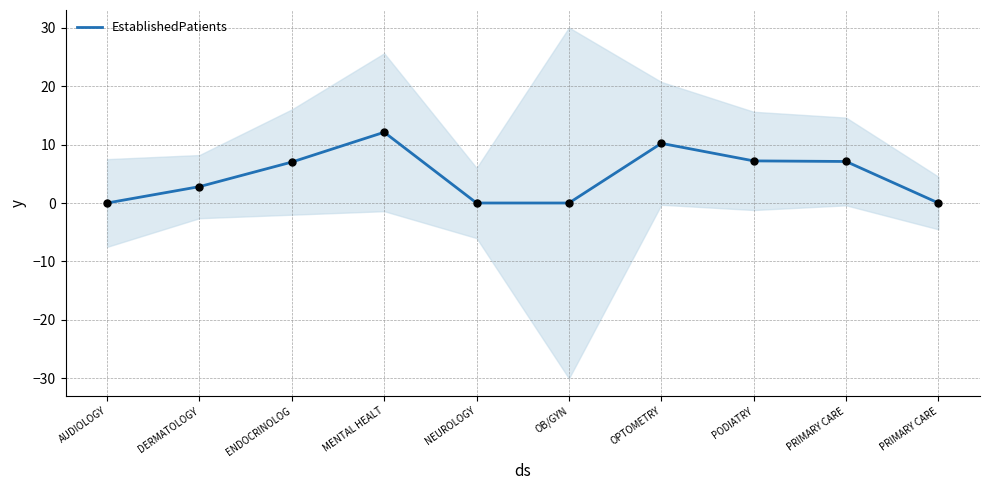

Between ENDOCRINOLOG and OB/GYN, which is larger?

ENDOCRINOLOG